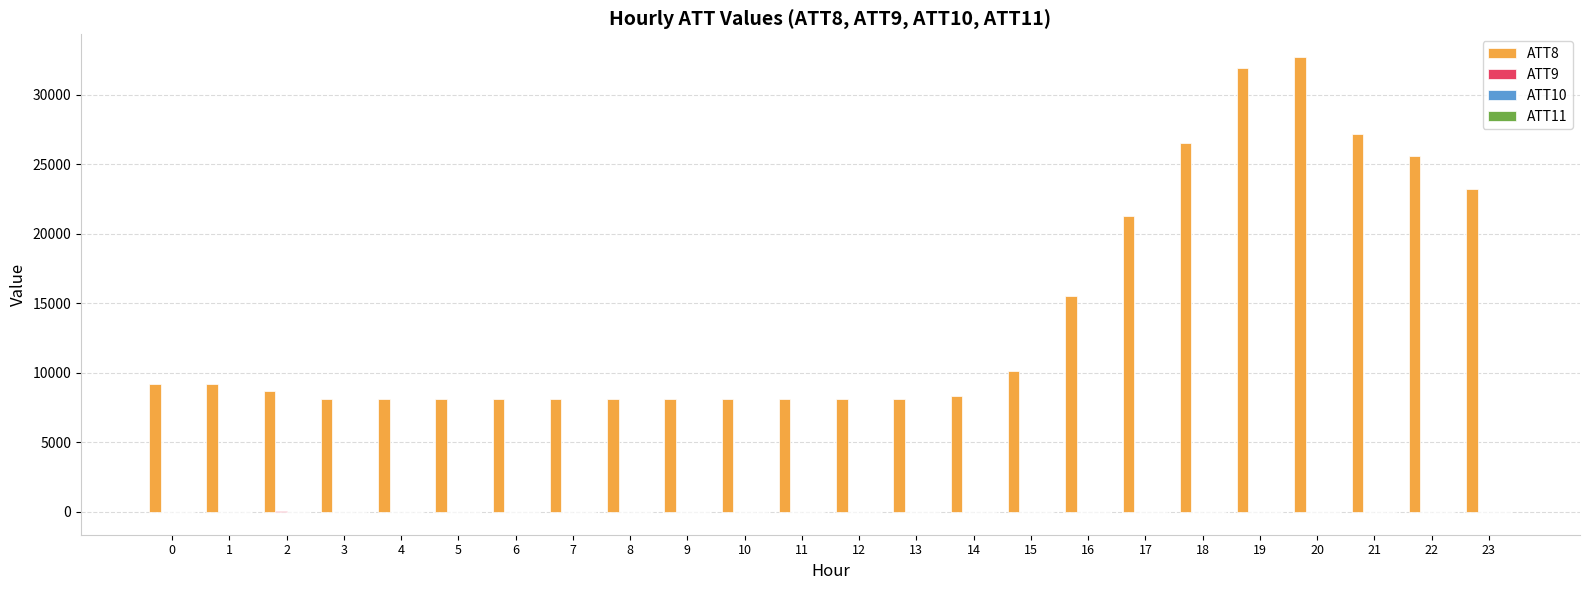

Are the bars horizontal?

No